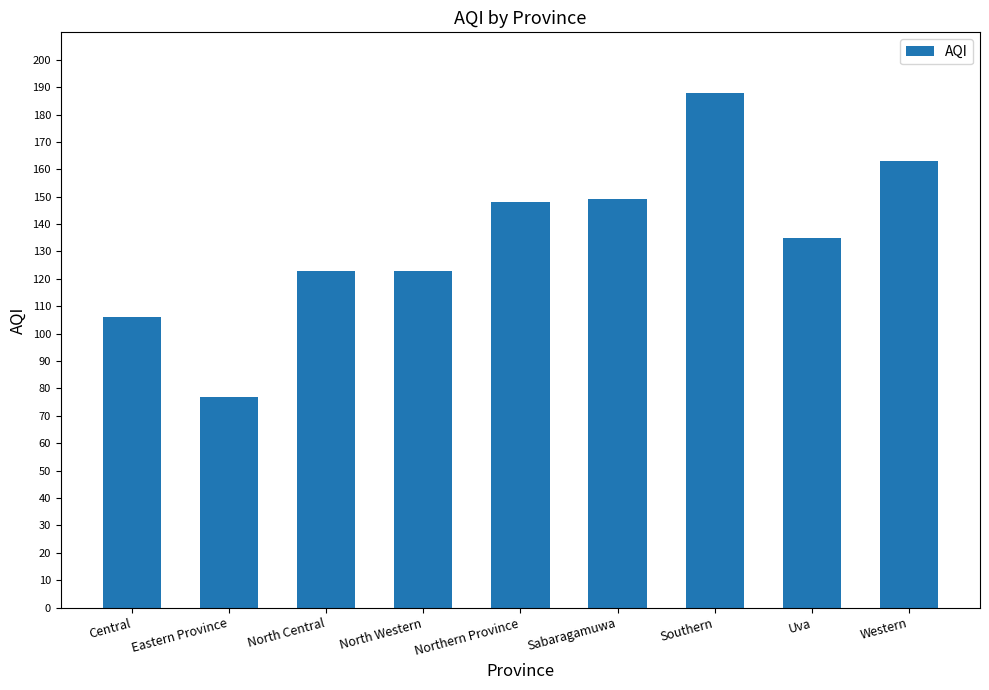

Approximately how many times larger is the value at Western compared to North Western?

1.3